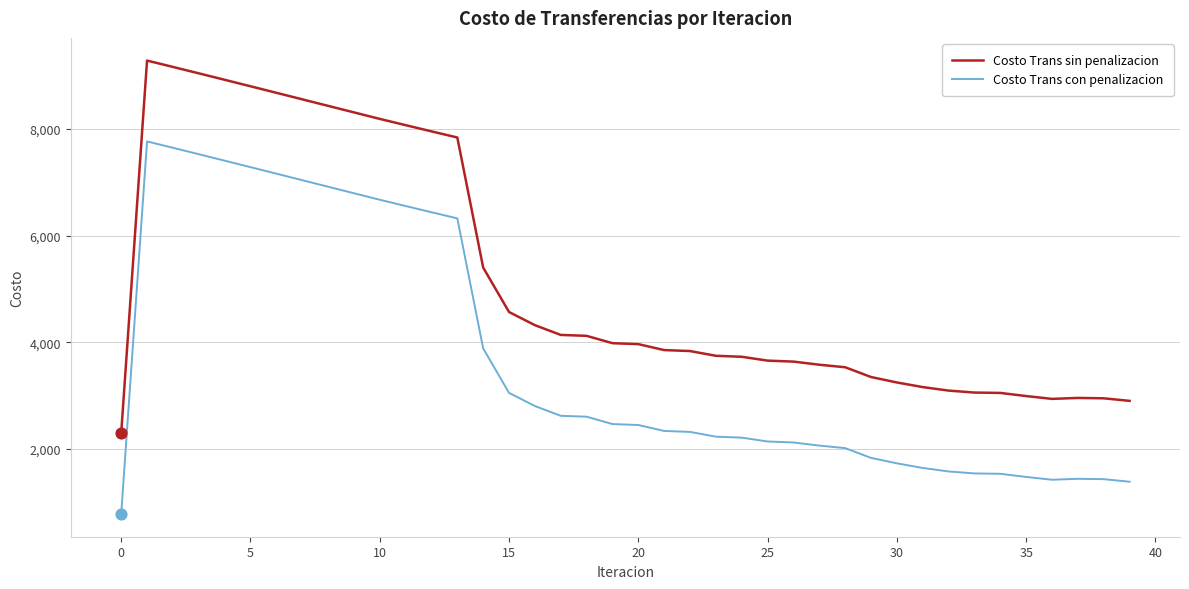

What is the difference between the maximum and minimum values in the Costo Trans con penalizacion series?

6990.2